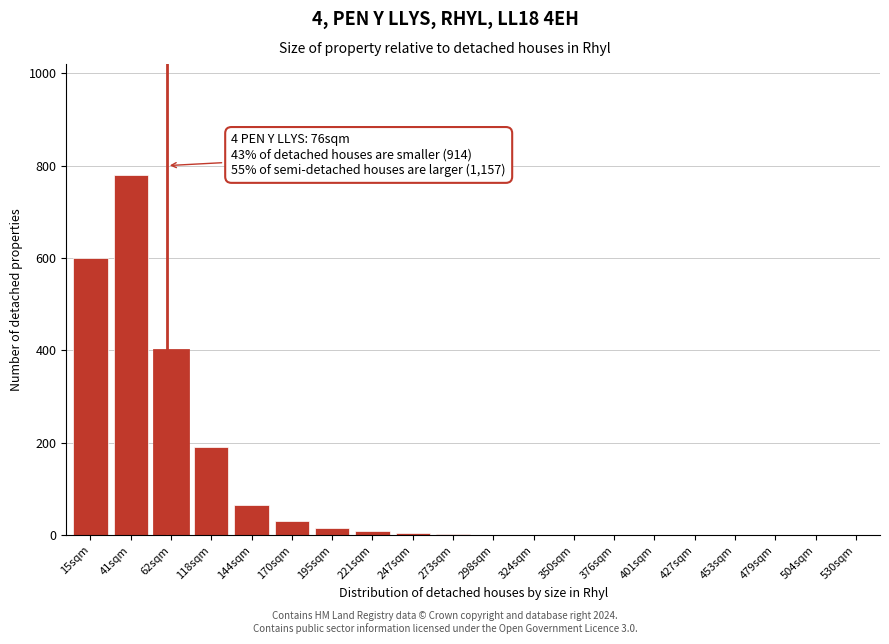

What is the change in value from 15sqm to 427sqm?

-600